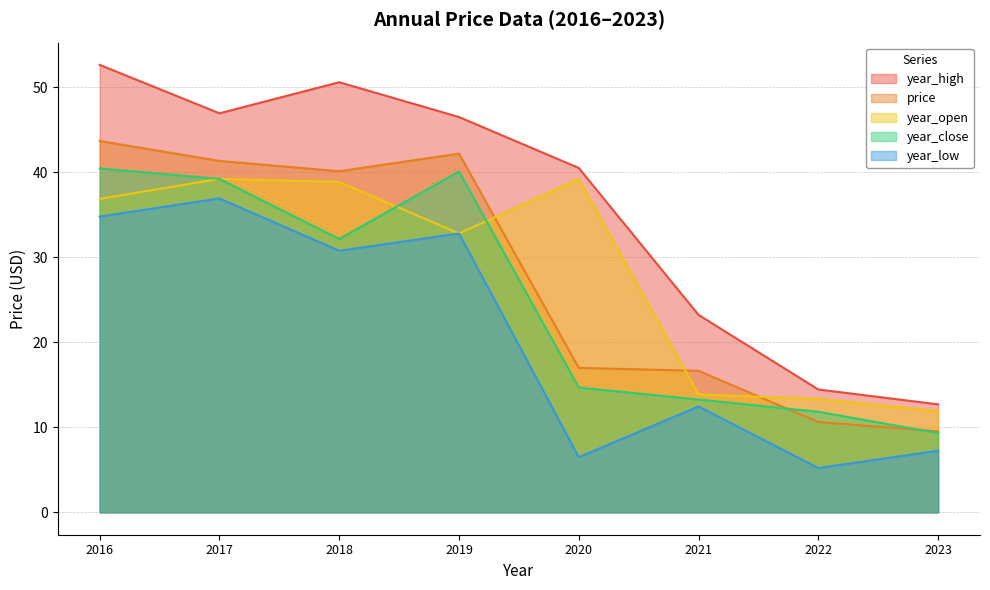

What is the spread (max minus min) of values at 2020?

34.0